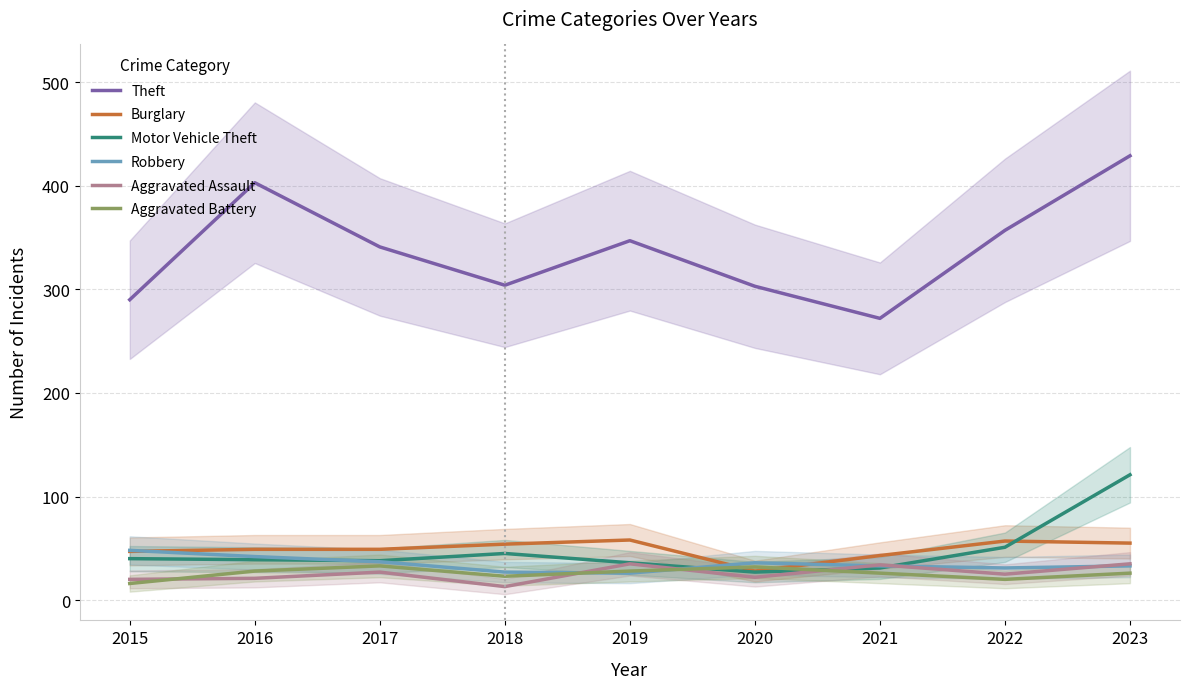

Which category has the lowest value in the Aggravated Assault series?

2018